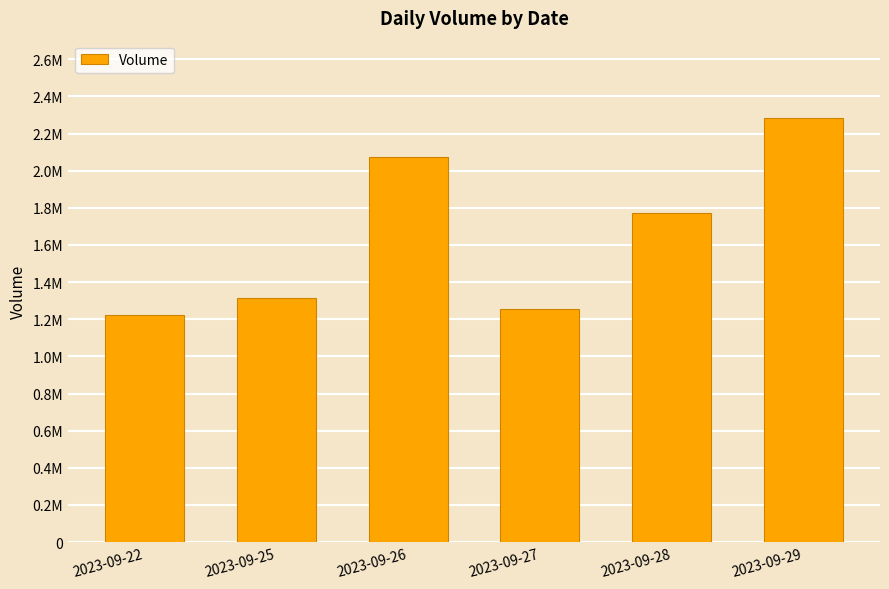

Rank the categories by value from highest to lowest.

2023-09-29, 2023-09-26, 2023-09-28, 2023-09-25, 2023-09-27, 2023-09-22